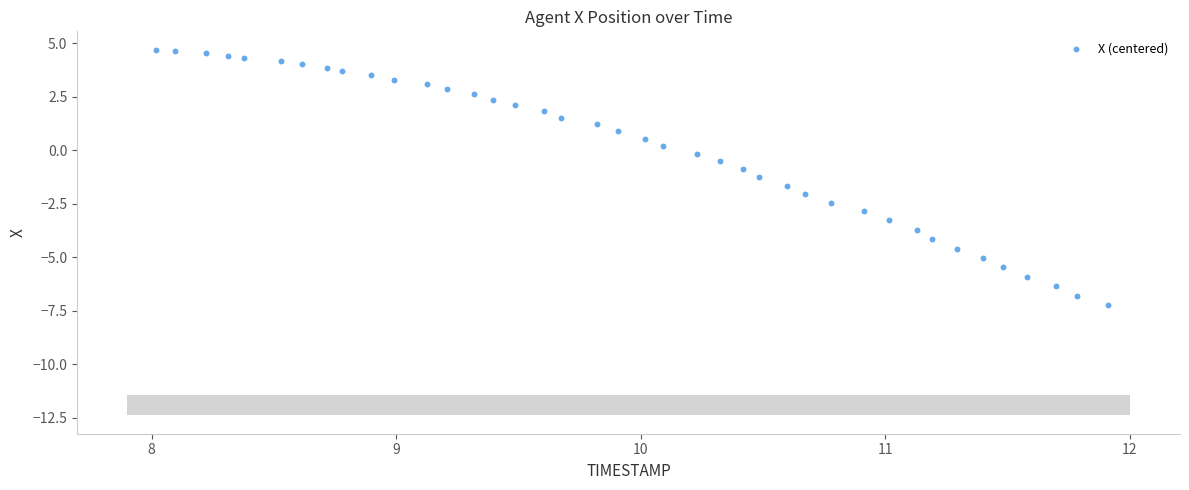

What is the range of X values (max minus min)?

3.9